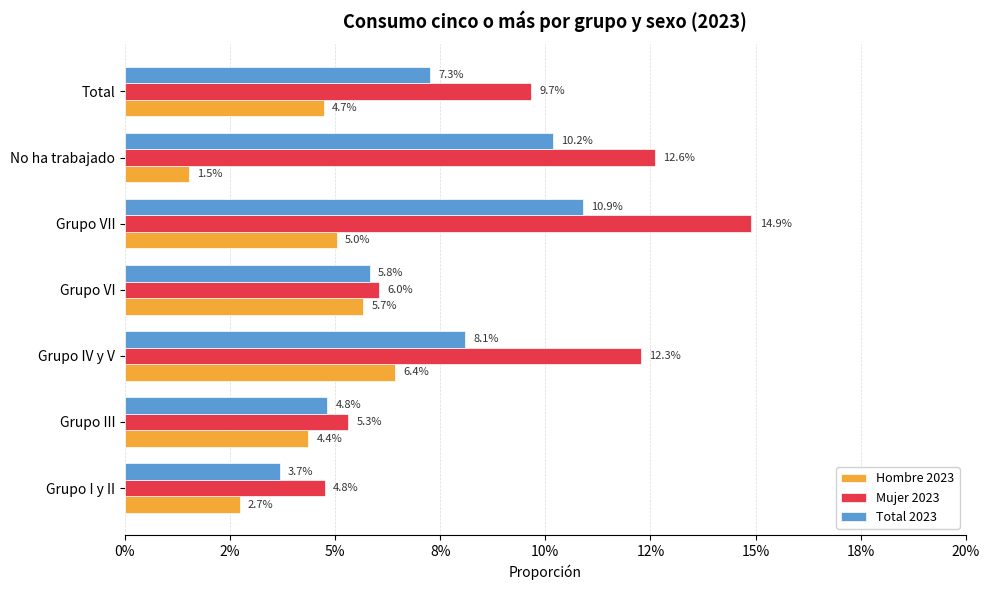

Reading right to left, what are all the values shown in this chart?

Hombre 2023: 0.0	0.0	0.1	0.1	0.1	0.0	0.0
Mujer 2023: 0.1	0.1	0.1	0.1	0.1	0.1	0.0
Total 2023: 0.1	0.1	0.1	0.1	0.1	0.0	0.0